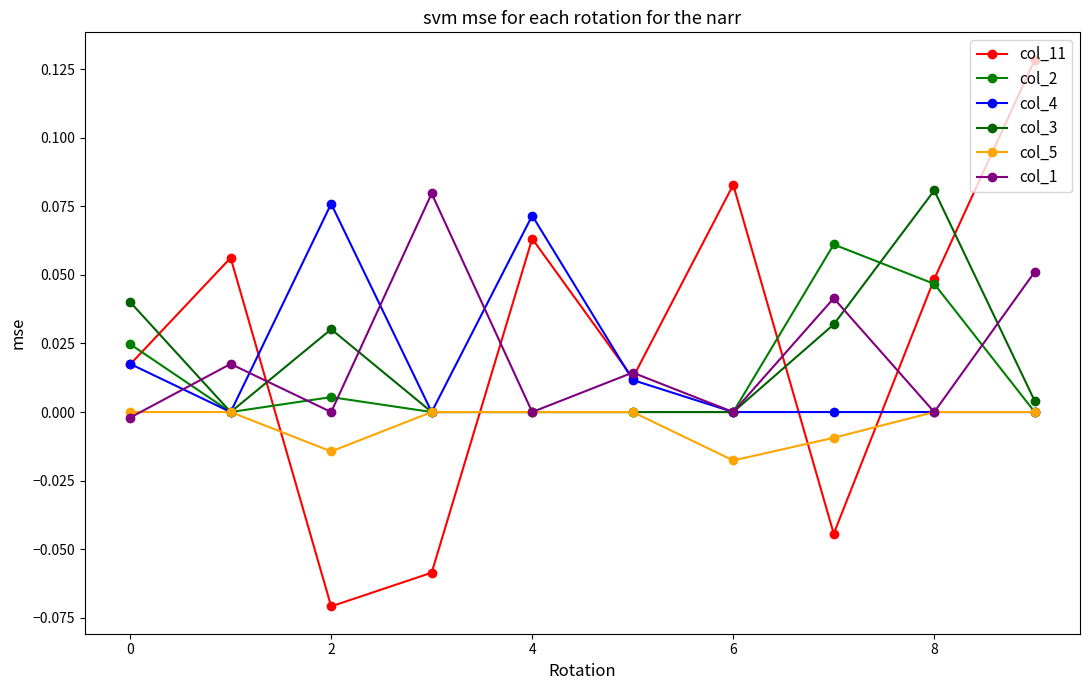

How many lines are shown in the chart?

6